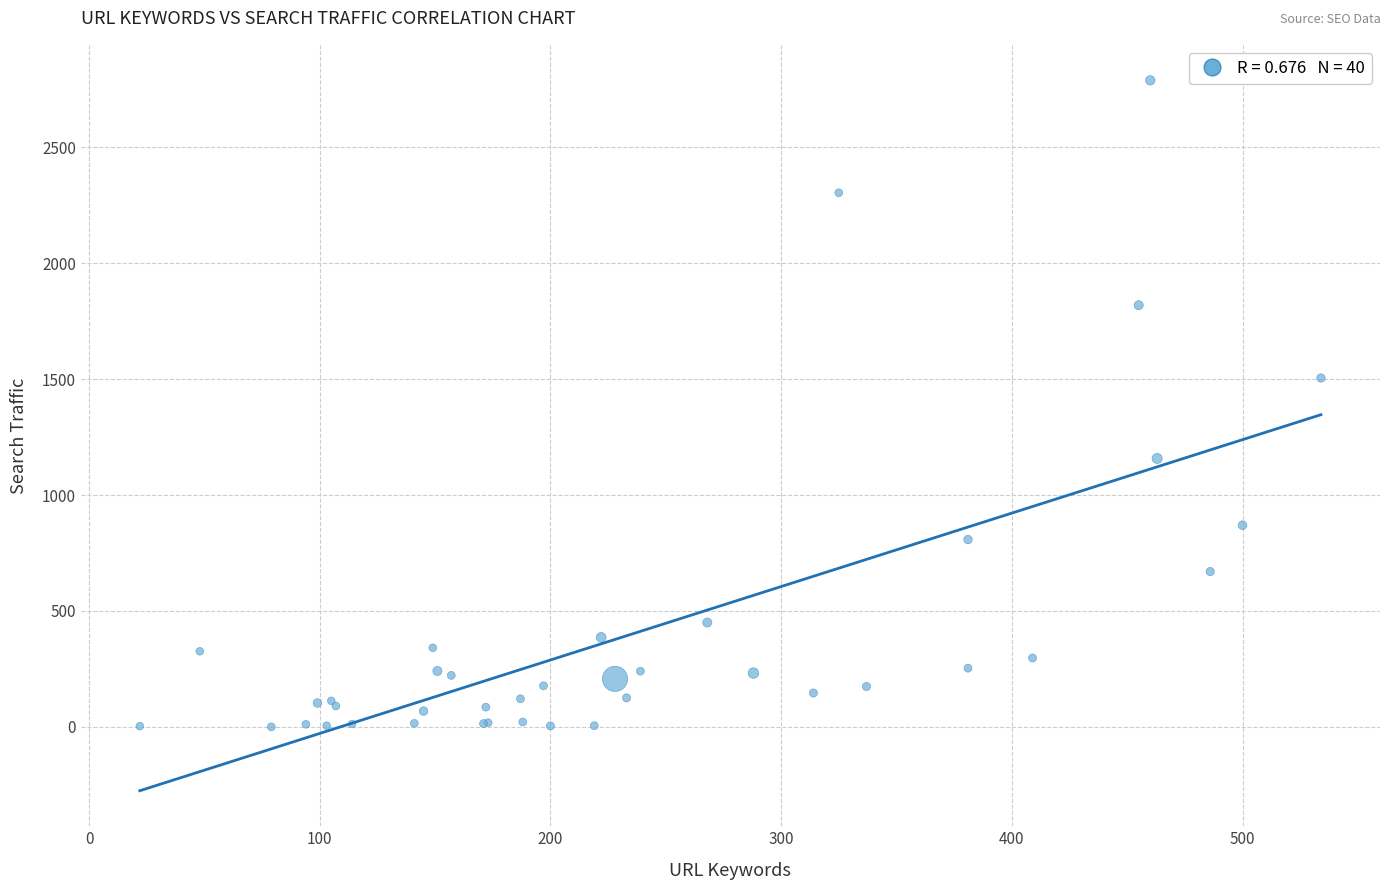

What Y value in the scatter plot is closest to 1394?

1505